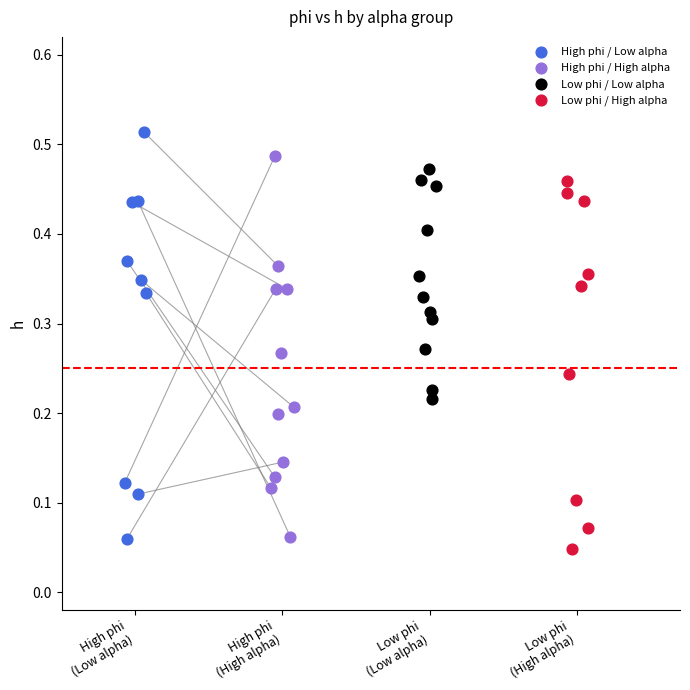

Which series has the largest Y range (max minus min)?

High phi / Low alpha